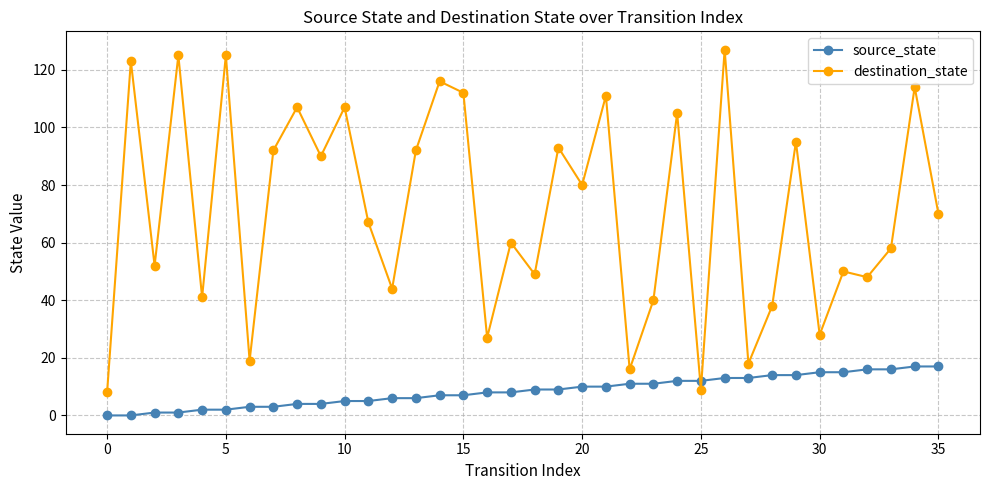

Which series ends up on top after the final intersection of destination_state and source_state?

destination_state